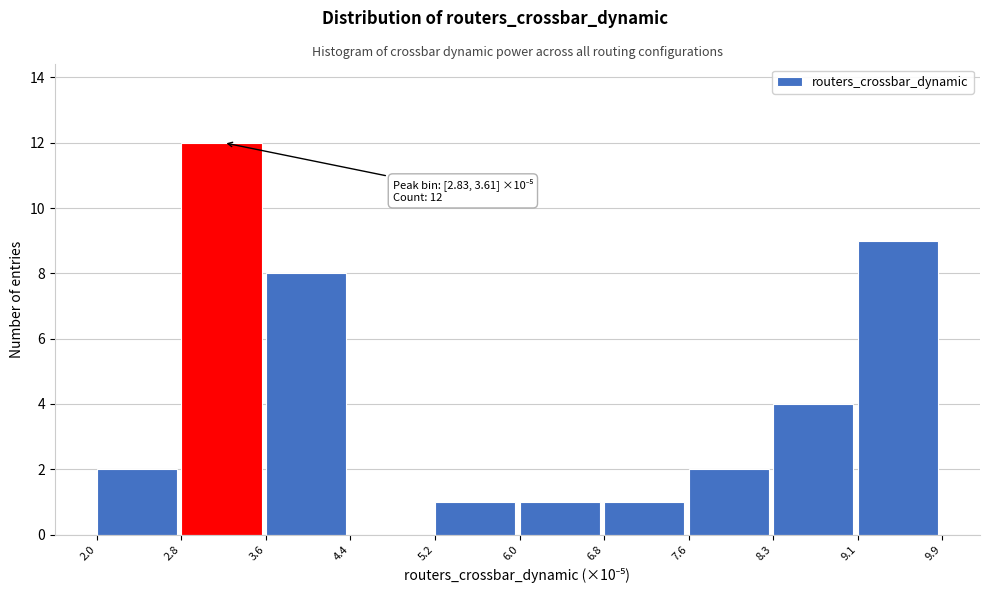

Which range on the x-axis has the tallest bar?

2.8 to 3.6